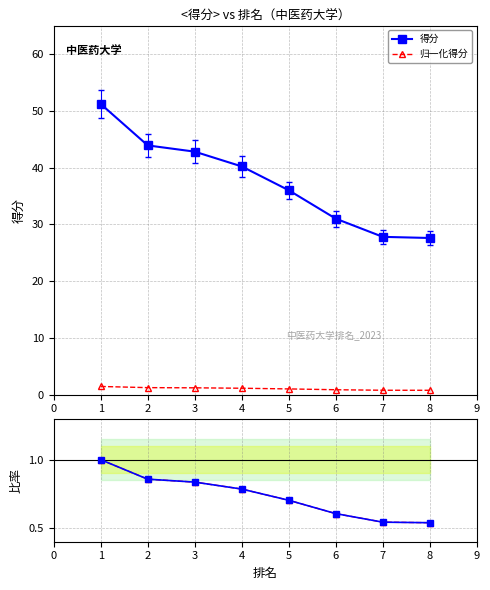

True or false: 比率 and 归一化得分 intersect in this chart.

False